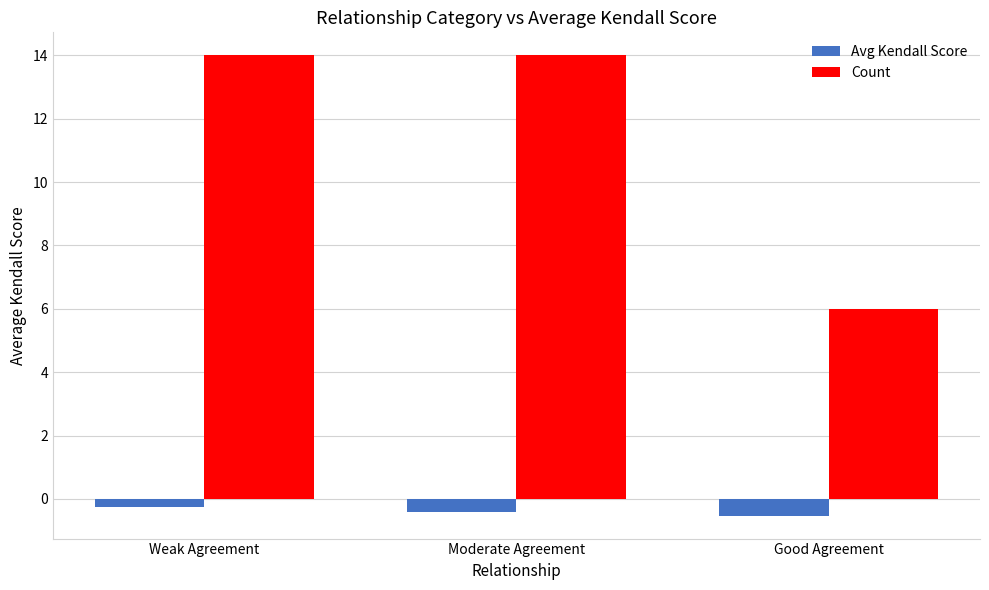

Are the bars grouped side by side (vs. stacked)?

Yes